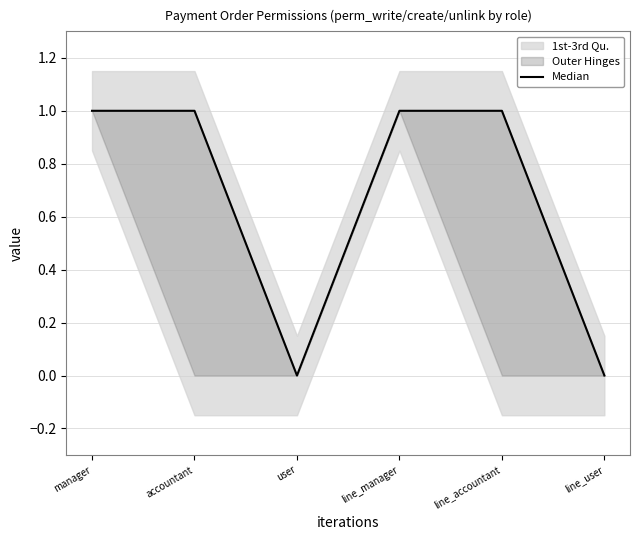

What is the value of the 4th point from the left?

1